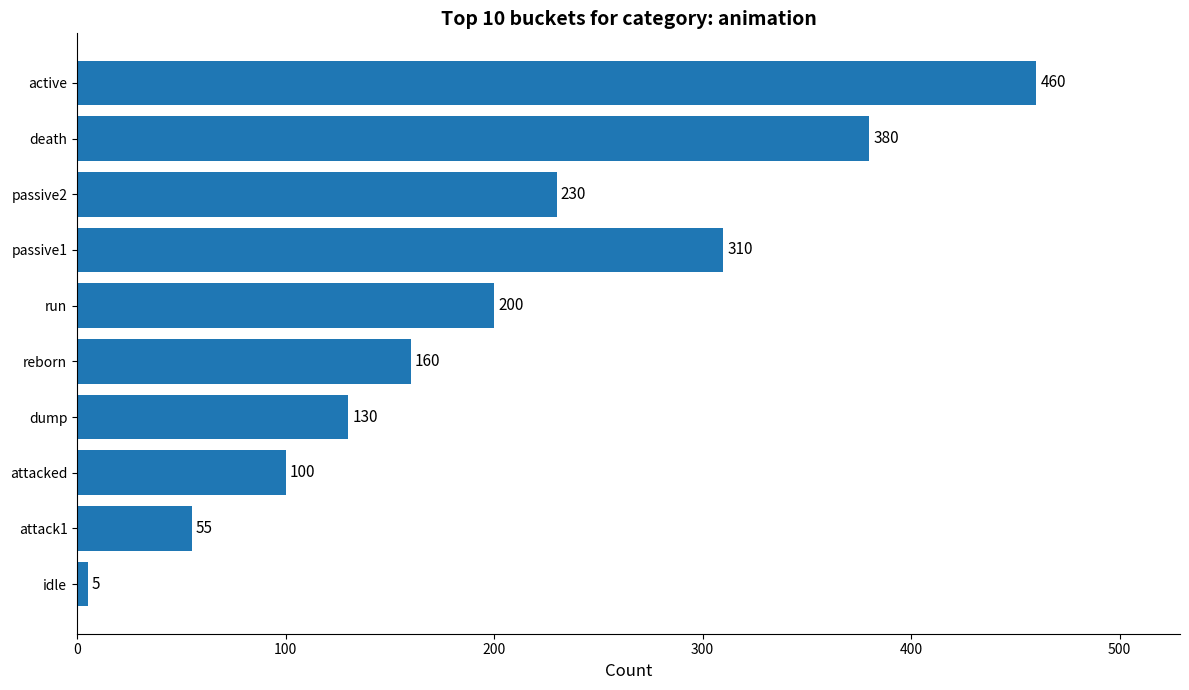

Rank the categories by value from highest to lowest.

active, death, passive1, passive2, run, reborn, dump, attacked, attack1, idle